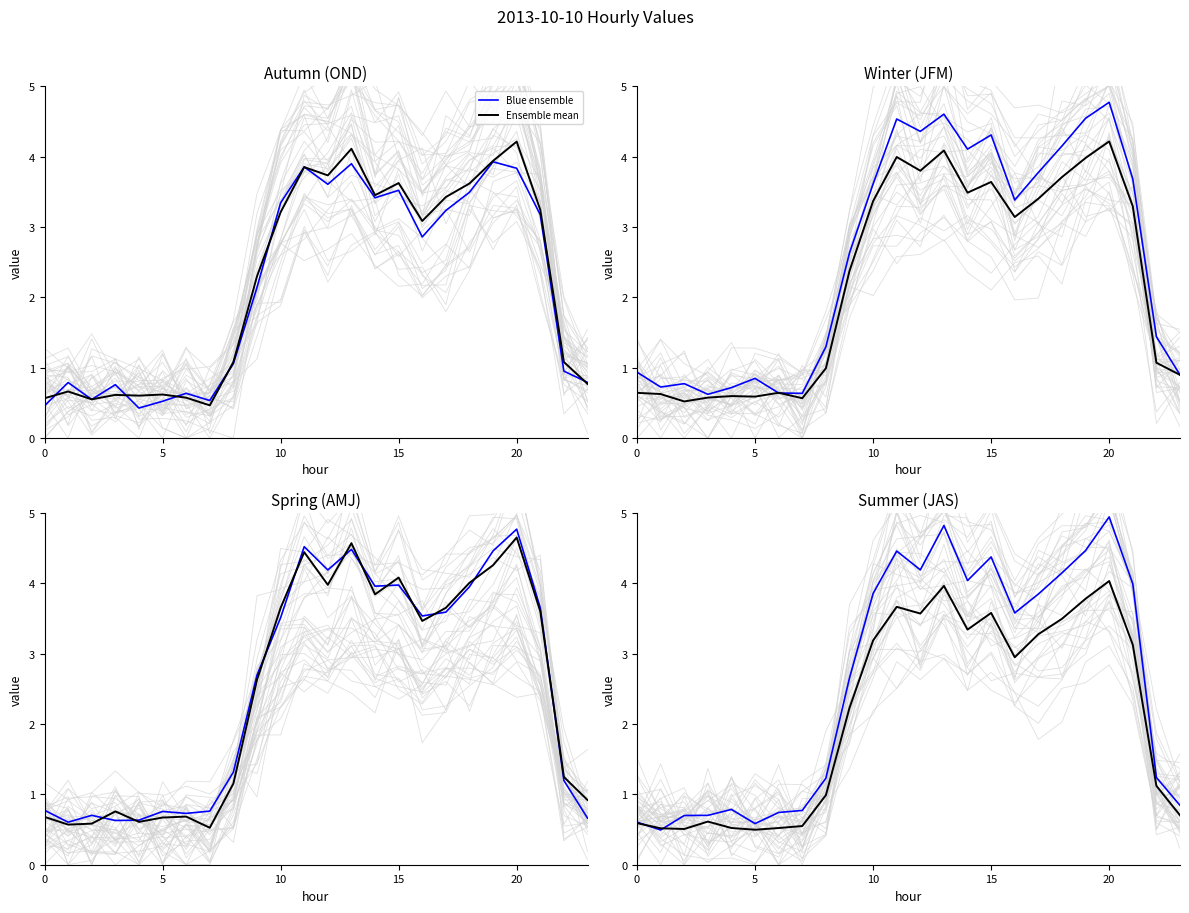

What is the label of the 20th point from the left?

19